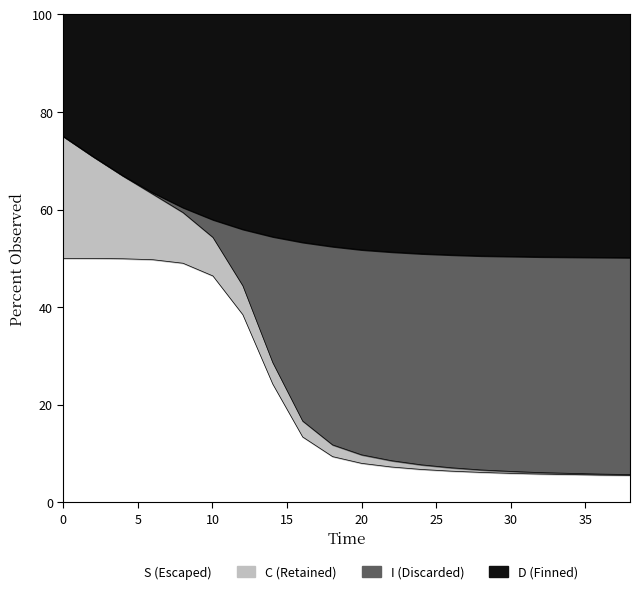

What is the highest value of the S (Escaped) series?

50.0